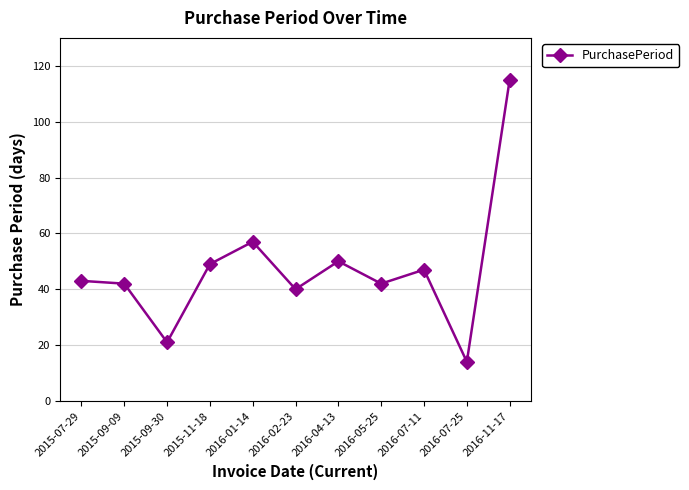

What is the sum of all values?

520